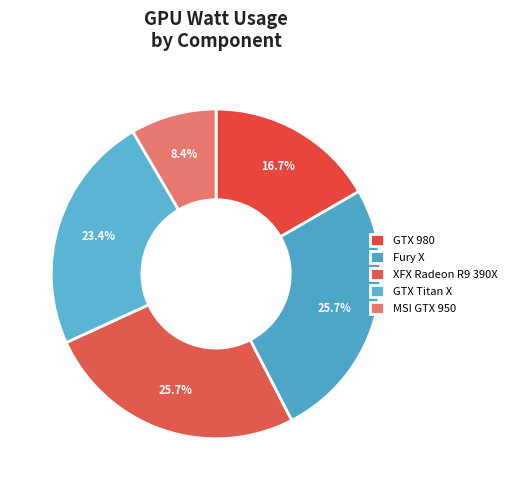

Count the number of slices in the pie.

5